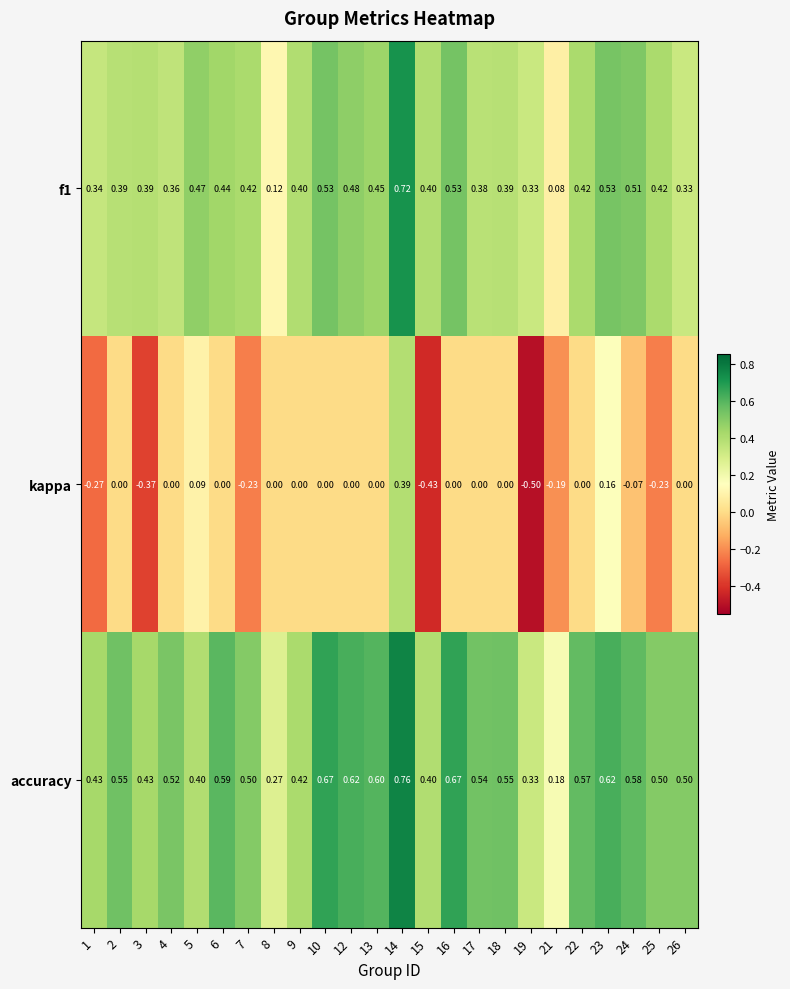

Which series has the widest spread of values?

kappa